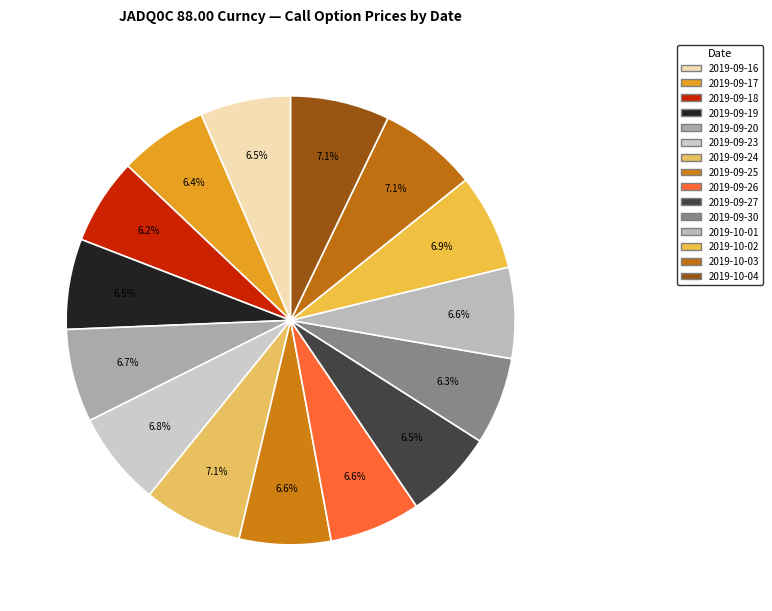

Count the number of slices in the pie.

15